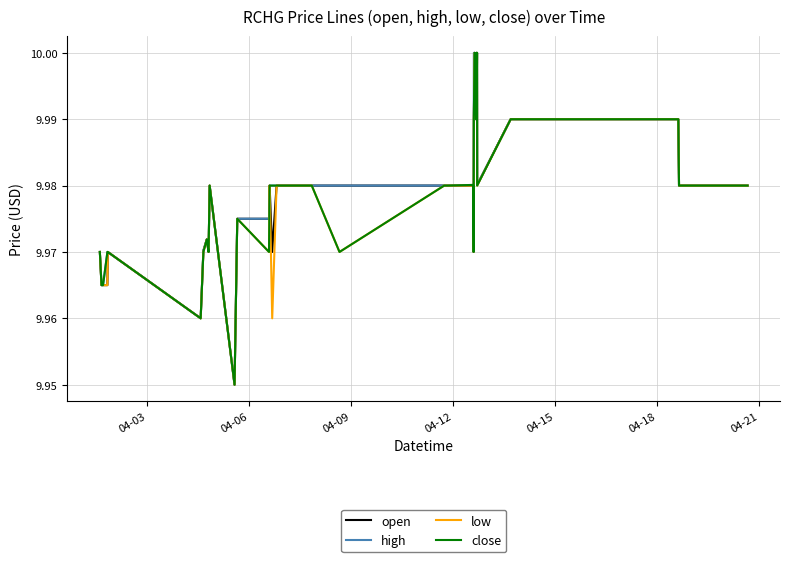

Which series has the largest range (max minus min)?

open